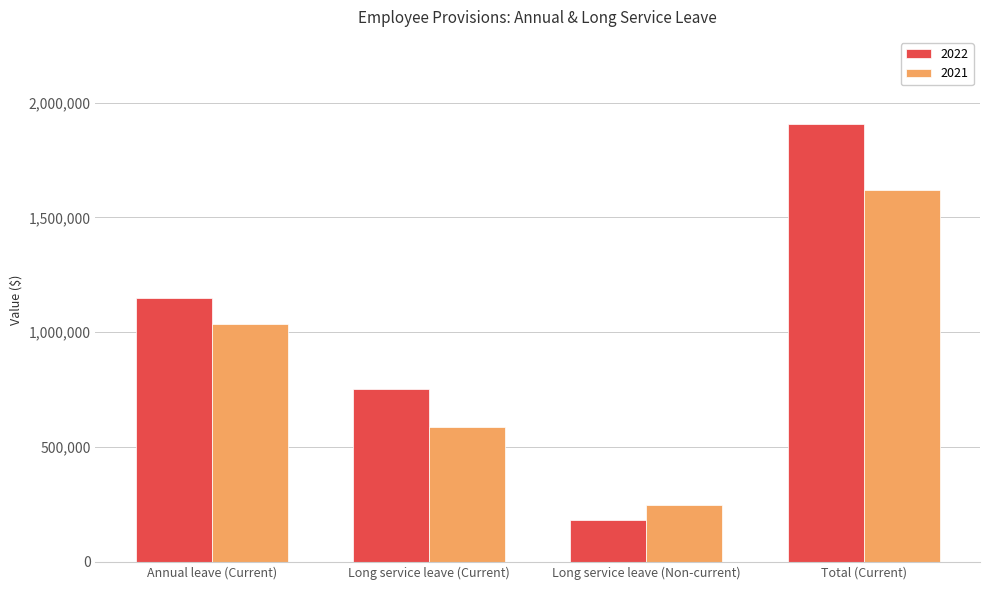

Rank the series by their maximum value, from highest to lowest.

2022, 2021